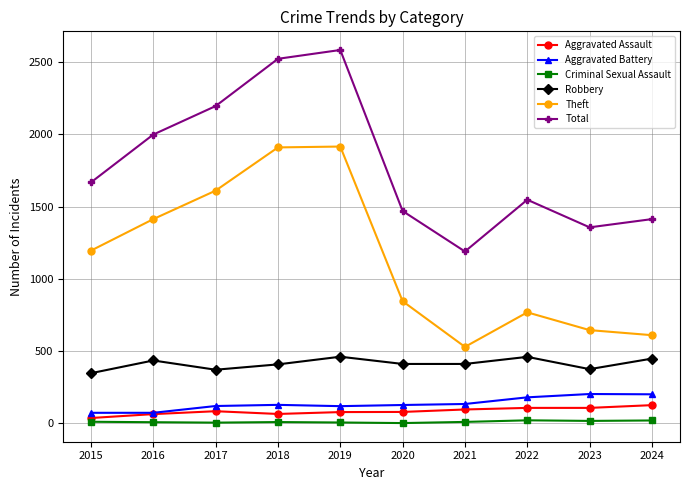

Is the value of Total at 2021 greater than the value of Criminal Sexual Assault at 2015?

Yes